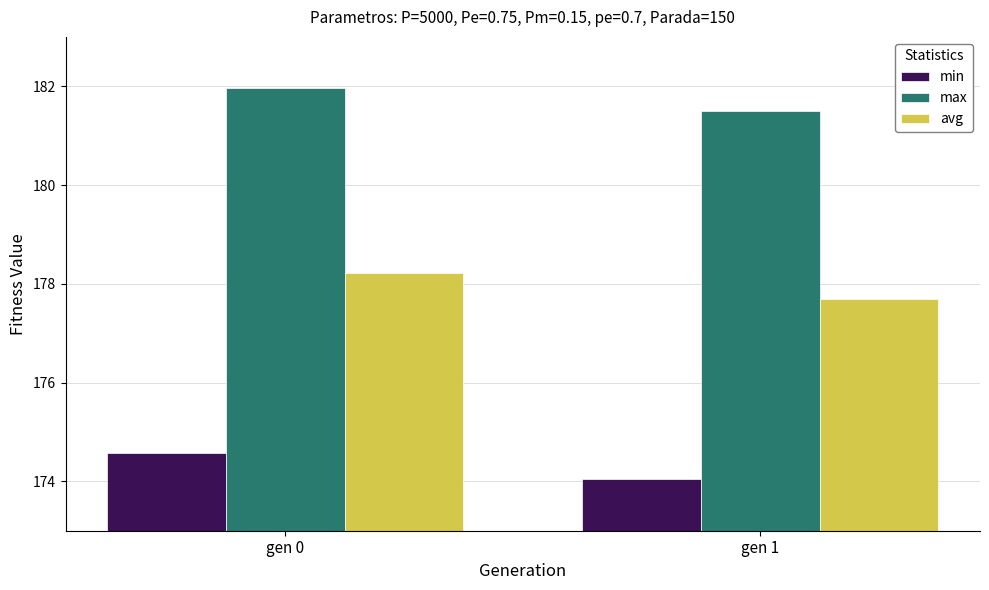

Where does the avg series first go above 178?

gen 0